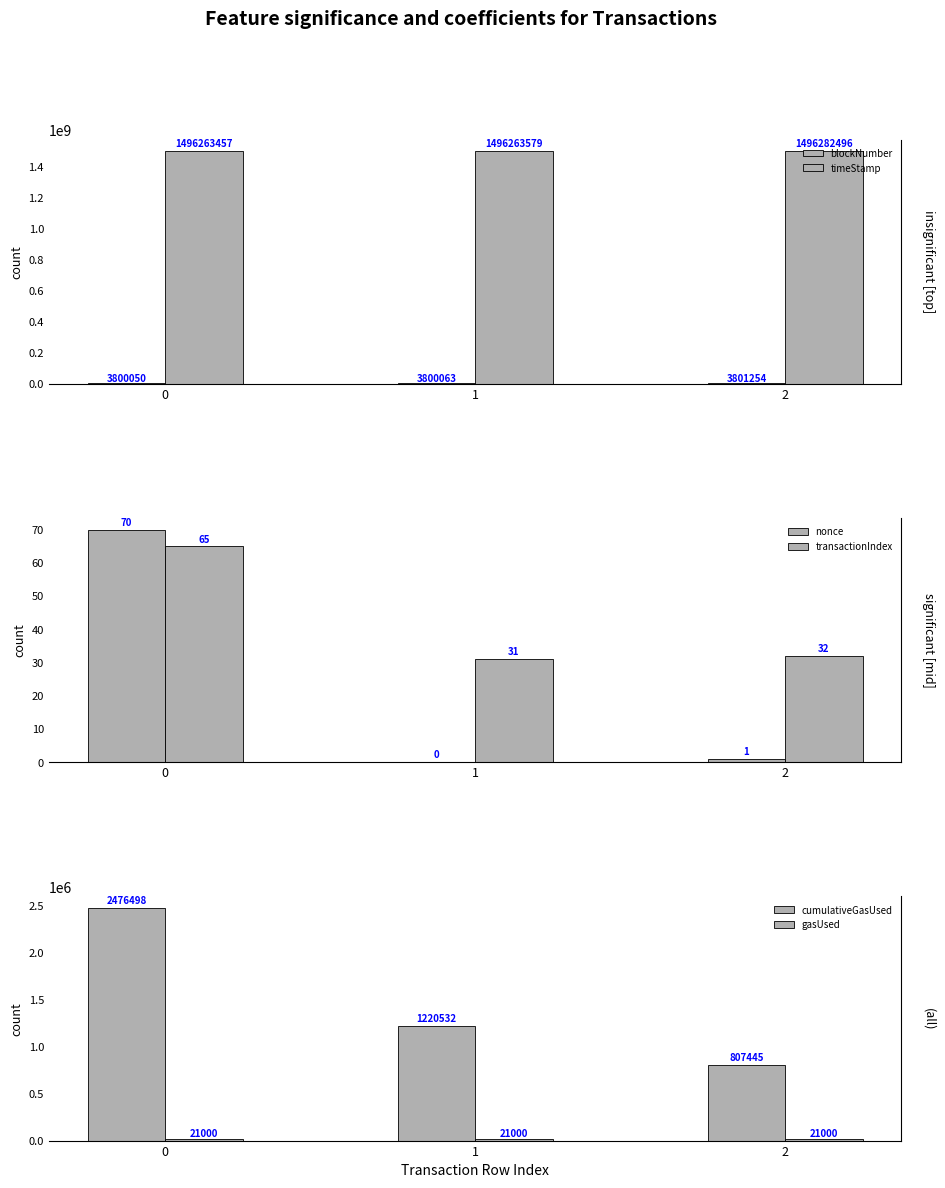

What is the difference between the nonce values at 0 and 1?

70